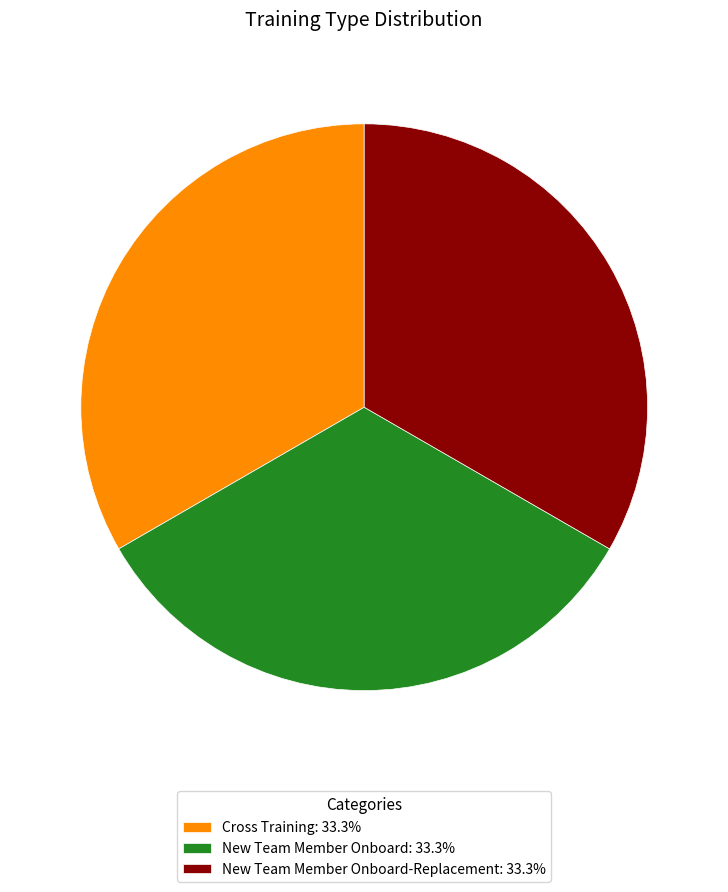

Approximately how many times larger is the value at New Team Member Onboard-Replacement: 33.3% compared to New Team Member Onboard: 33.3%?

1.0